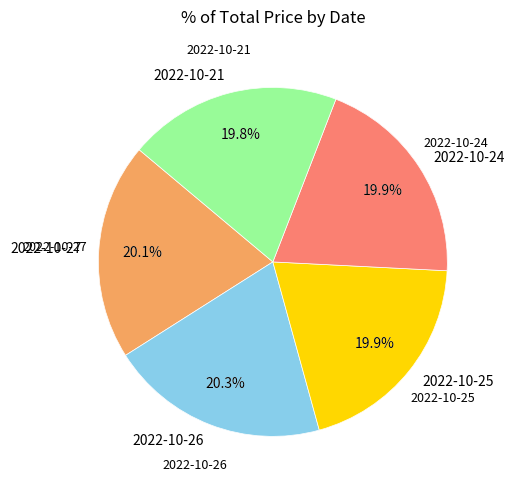

What is the change in value from 2022-10-26 to 2022-10-21?

-0.5